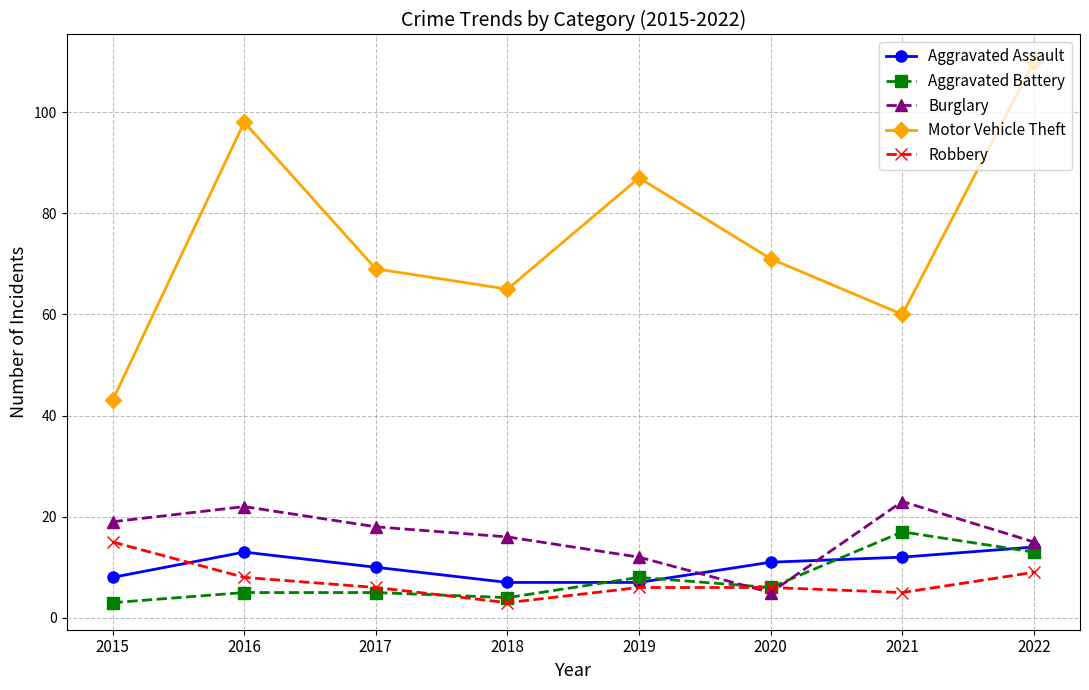

At which category is the sum across all series the highest?

2022